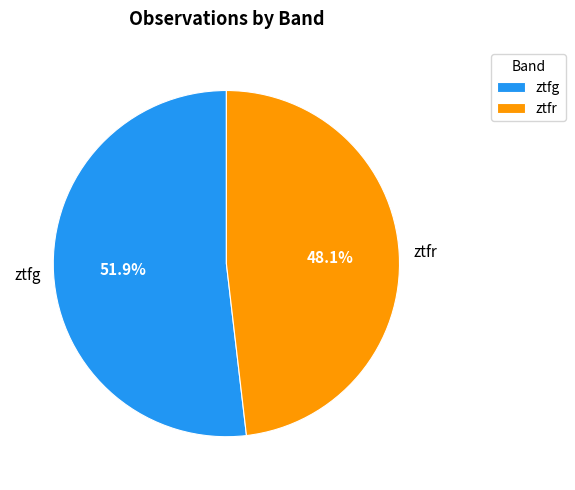

What percentage is the ztfg slice, to the nearest percent?

52%